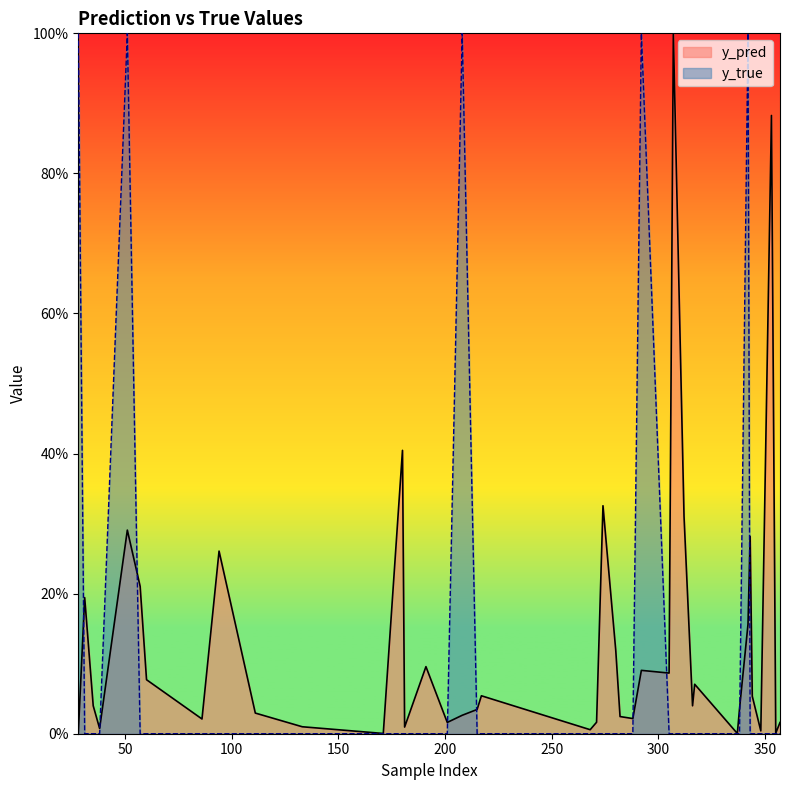

At which category does the chart reach its peak across all series?

28